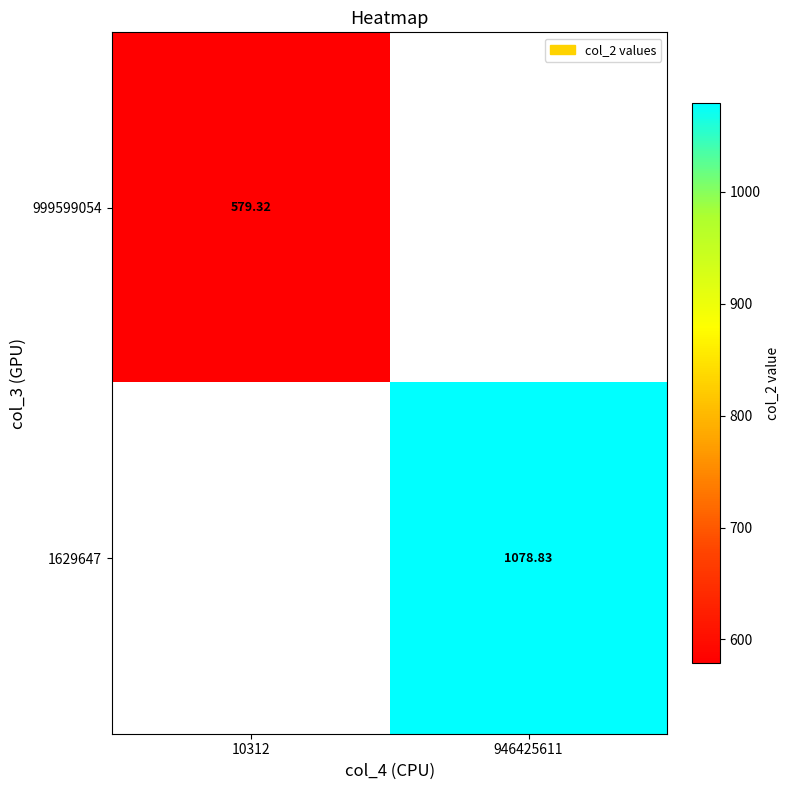

At how many categories does at least one series exceed 650?

1